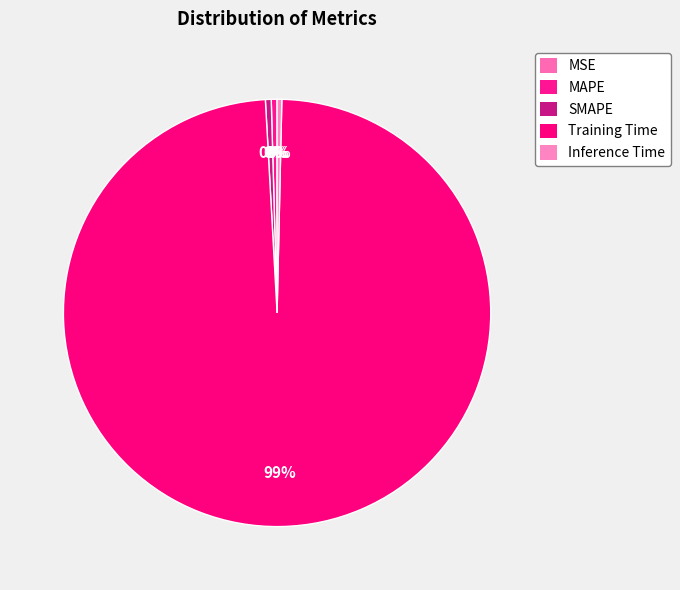

Is there a majority slice in this chart?

Yes